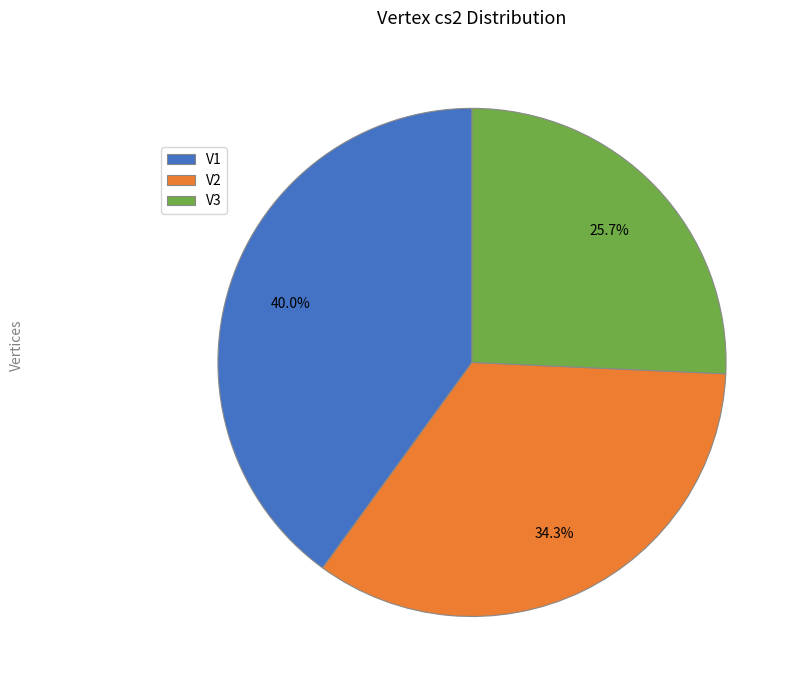

The V3 slice represents 26% of the pie. True or false?

True